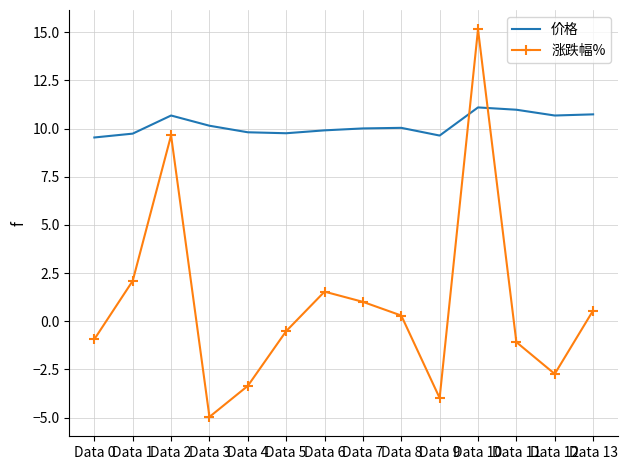

Is it true that 价格 equals 14.4 at Data 12?

False